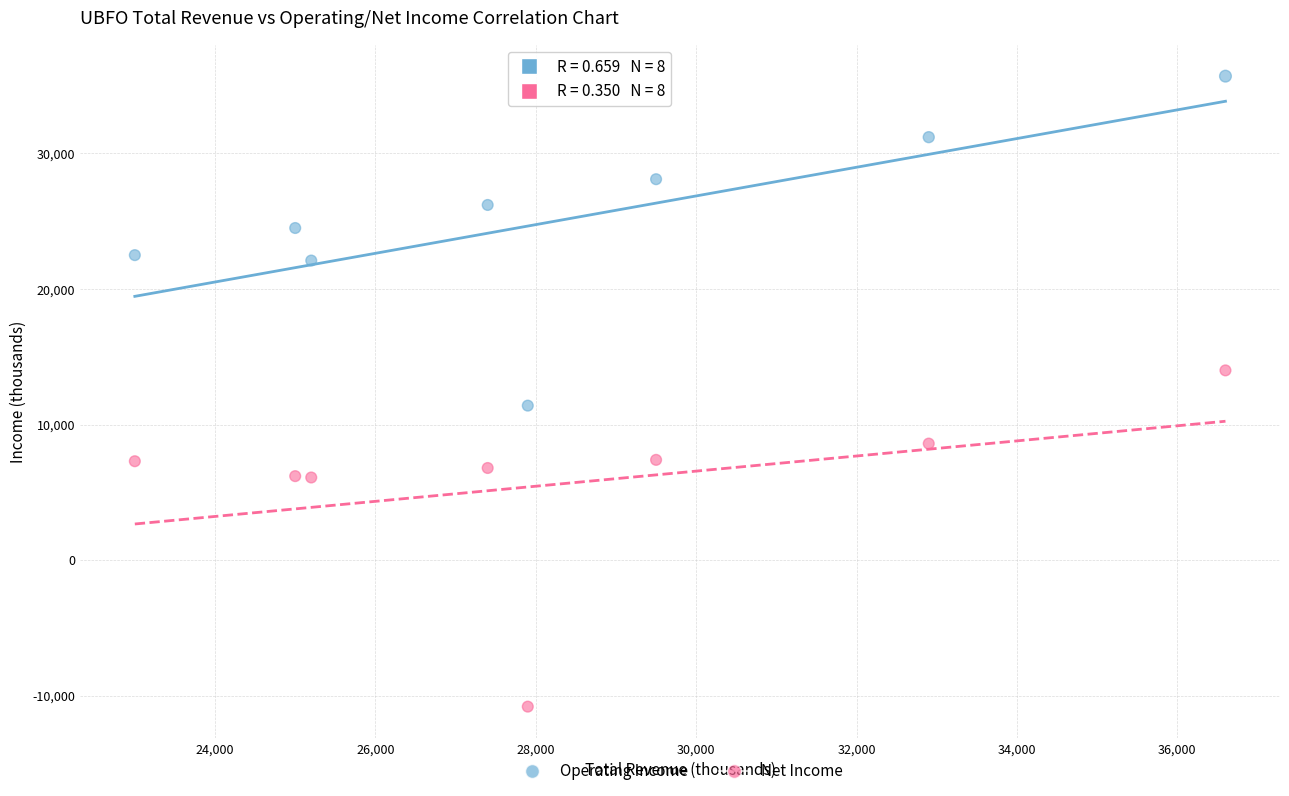

Which series has the largest Y range (max minus min)?

Net Income